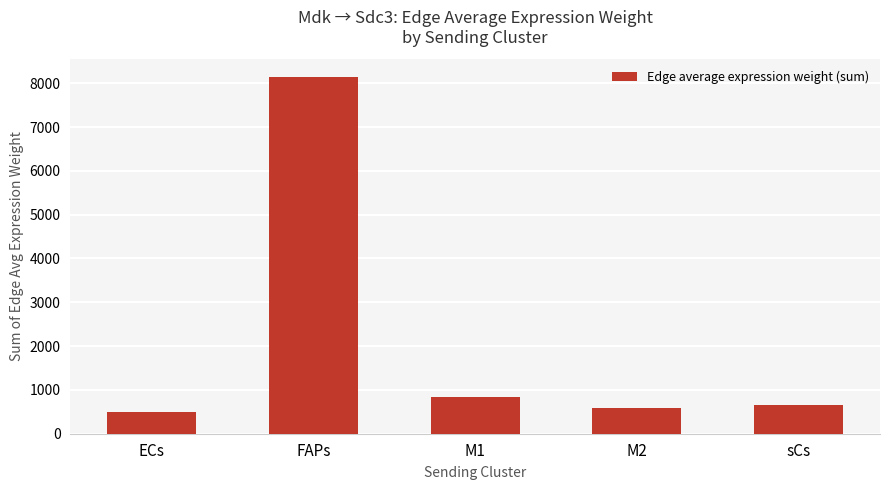

The value at M2 is 250.7. True or false?

False